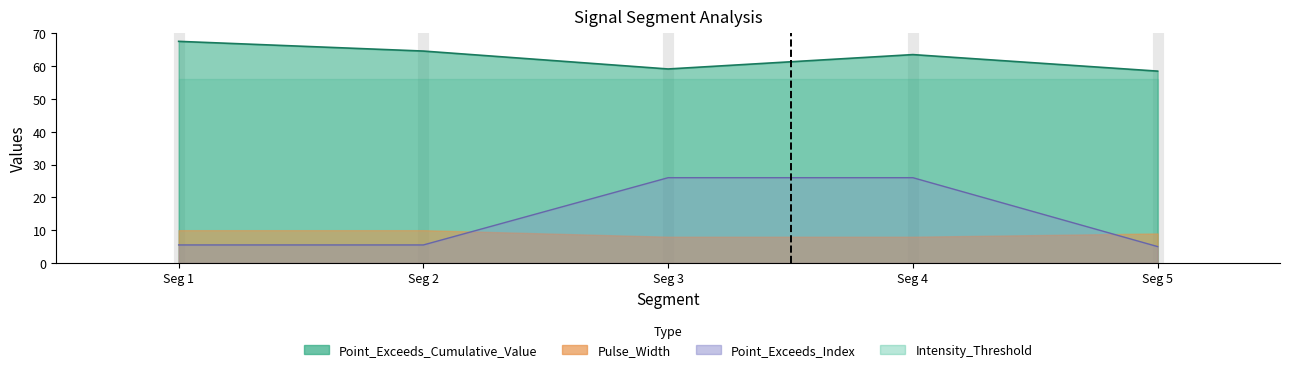

True or false: Point_Exceeds_Cumulative_Value and Point_Exceeds_Index cross at least once.

False